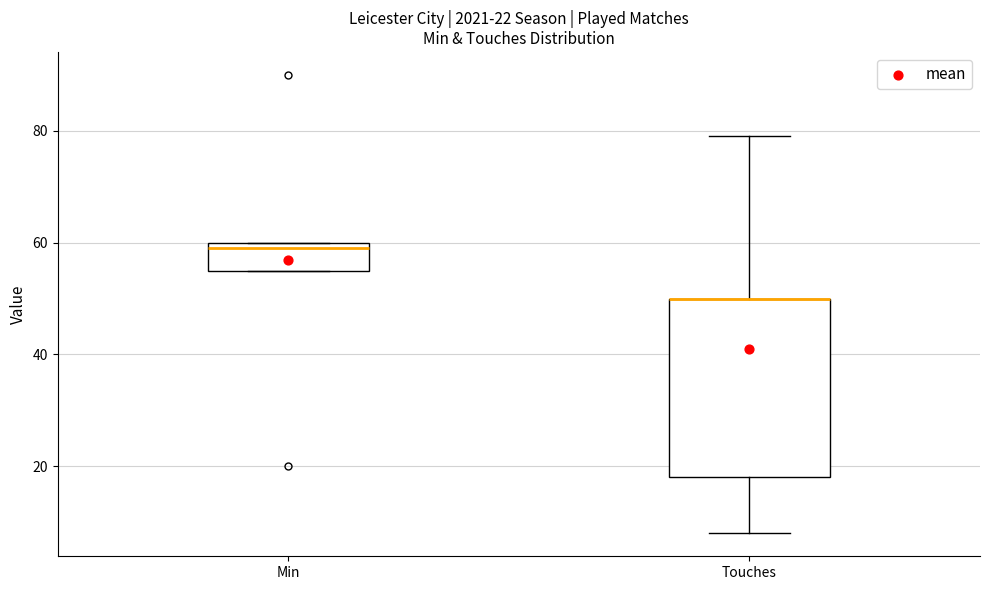

Which box is the tallest, from its lower edge to its upper edge?

Touches